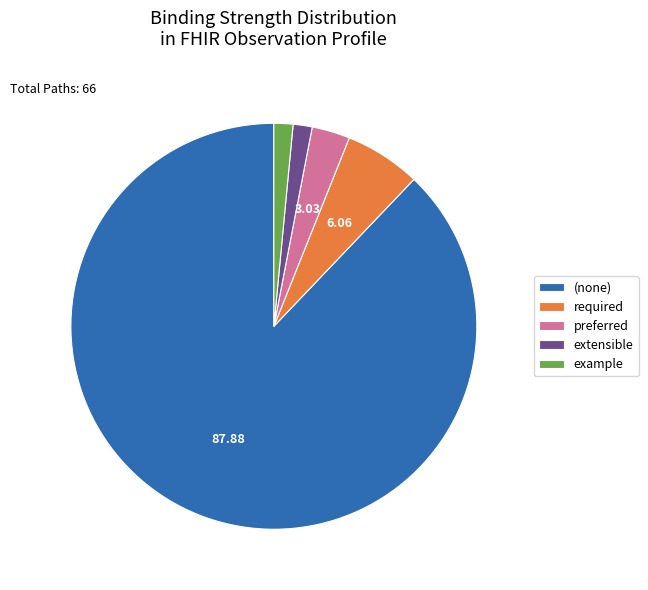

Which has a higher value, example or (none)?

(none)